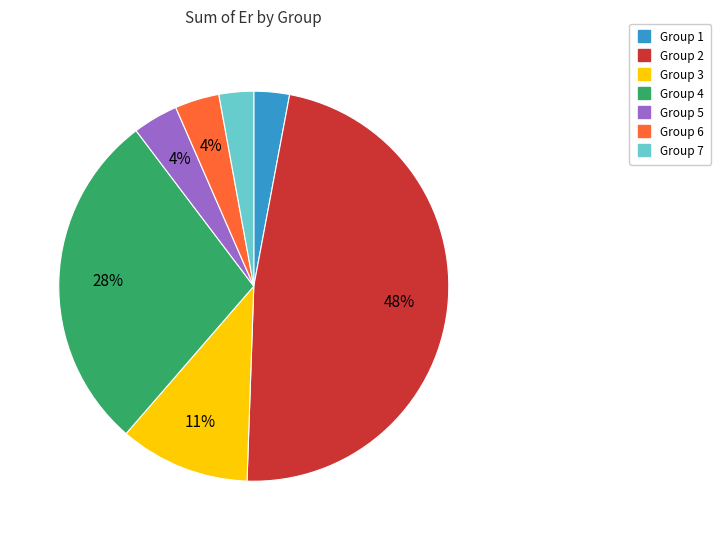

Count the number of slices in the pie.

7